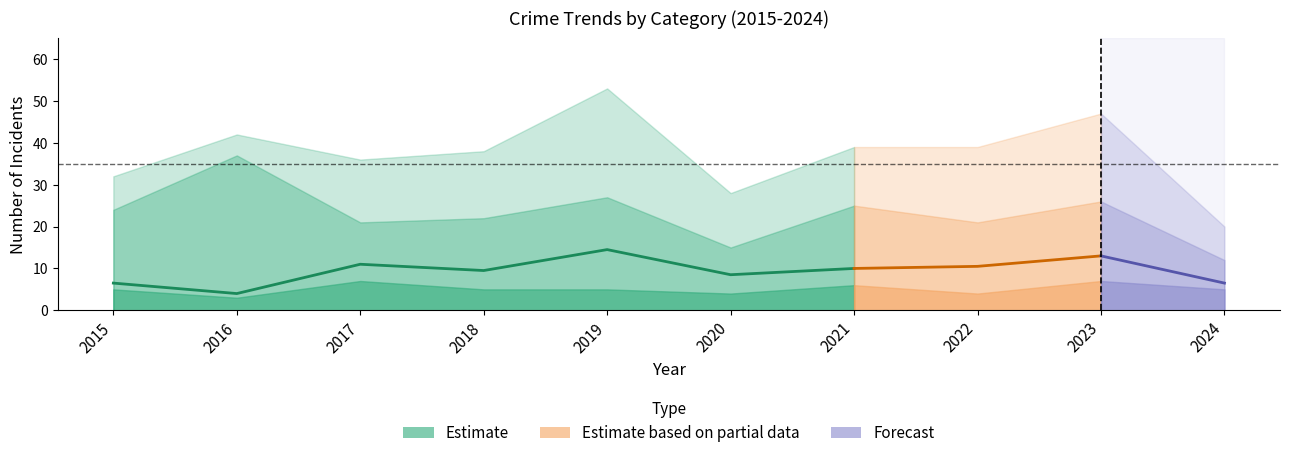

Where does the Total series first go above 39?

2016